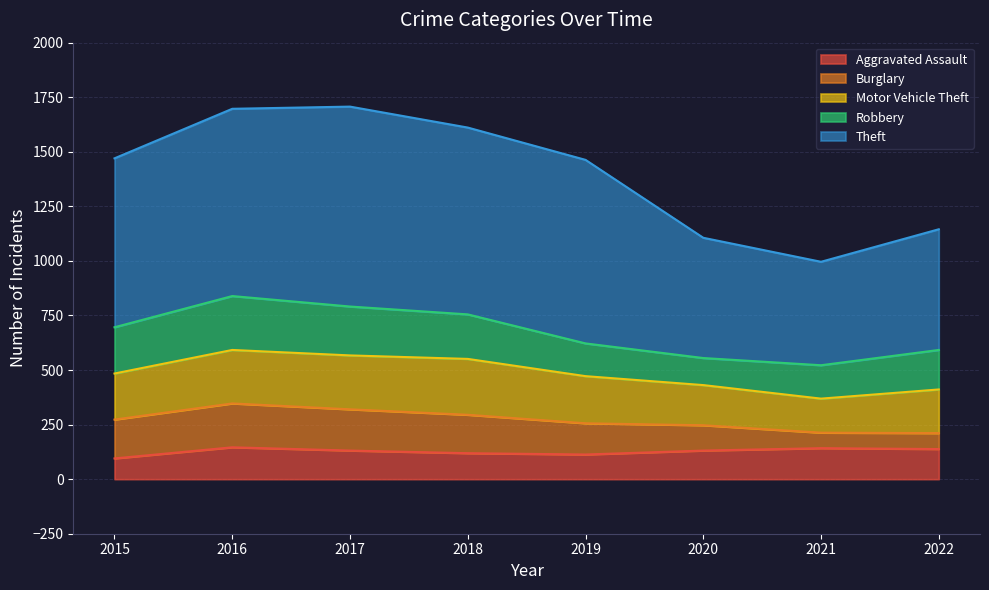

What are all the series names shown in the legend?

Aggravated Assault, Burglary, Motor Vehicle Theft, Robbery, Theft